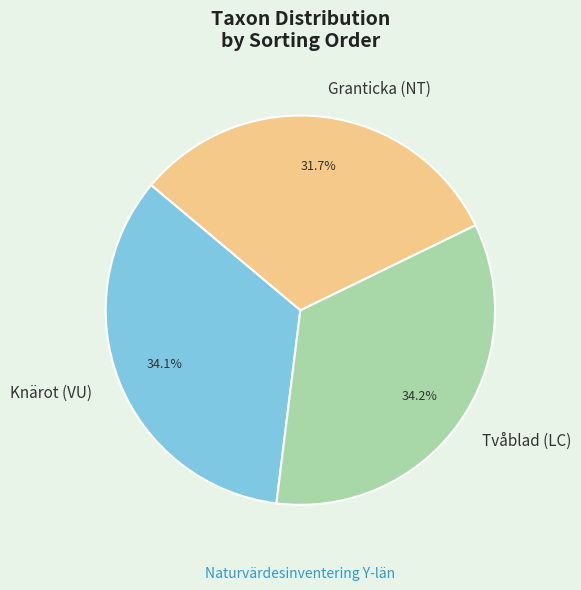

Is Knärot (VU) the majority of the pie?

No